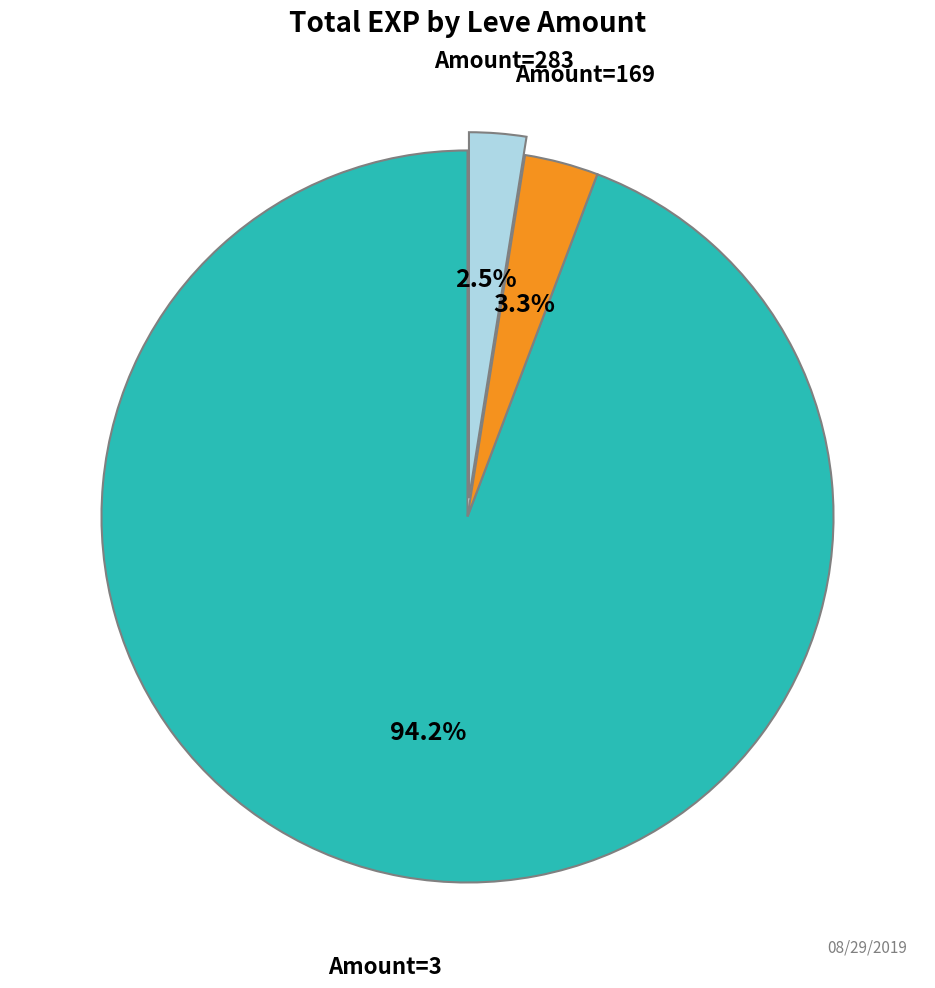

Does any single category account for the majority?

Yes